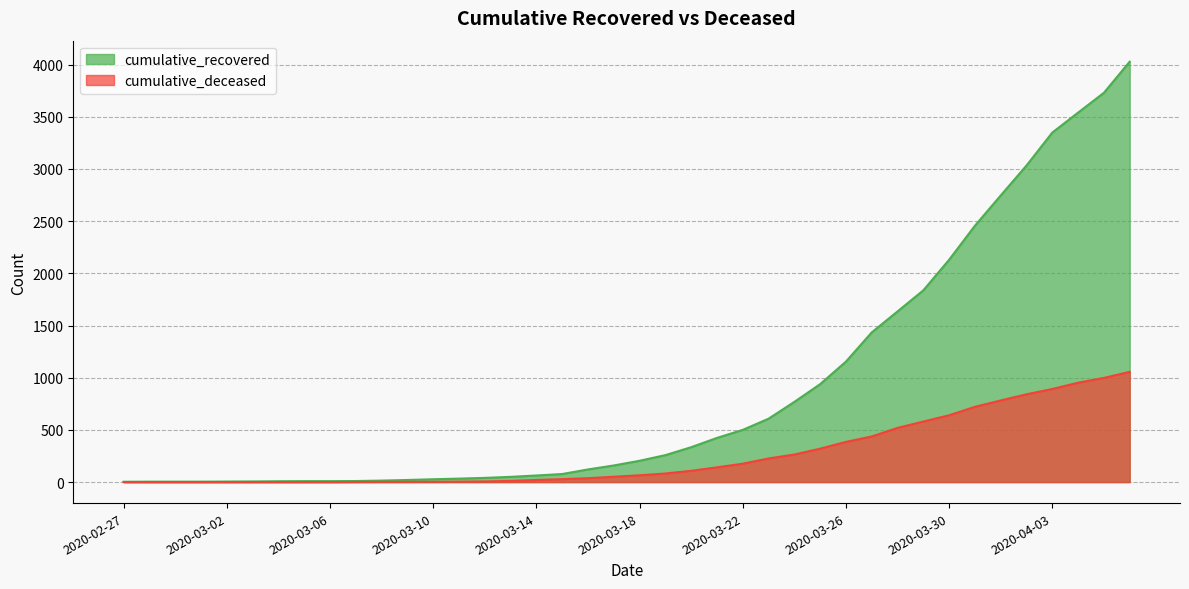

At how many categories does at least one series exceed 3844?

1